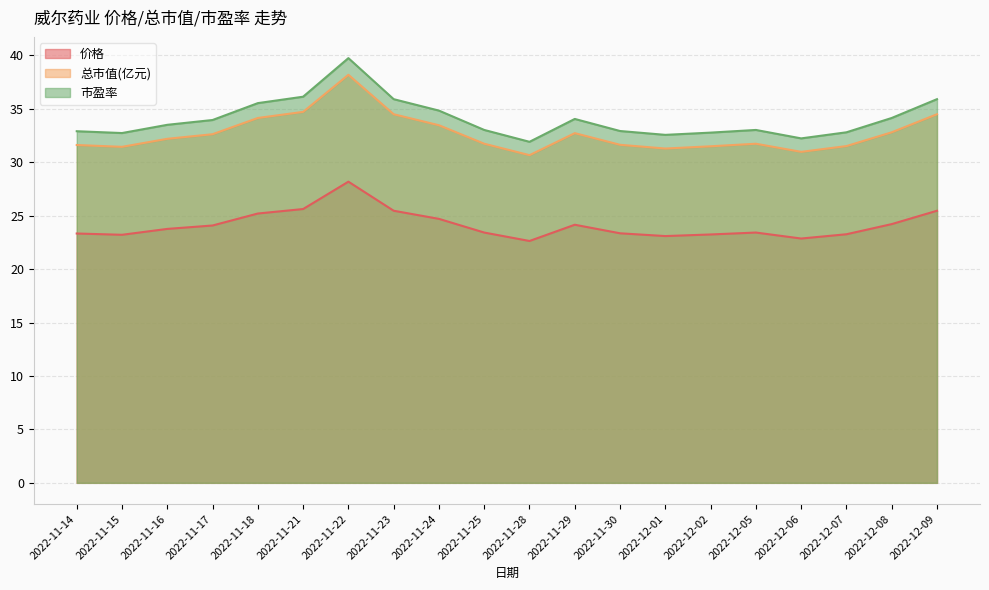

True or false: 总市值(亿元) and 价格 intersect in this chart.

False